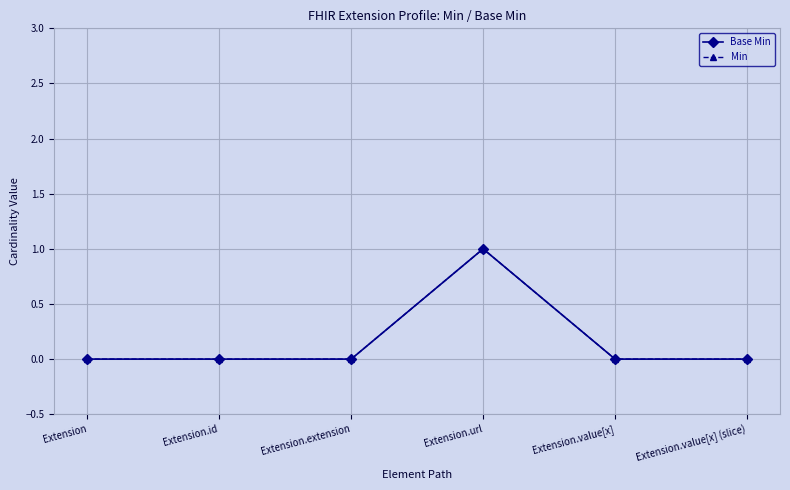

List the series in order of their peak value, lowest first.

Base Min, Min